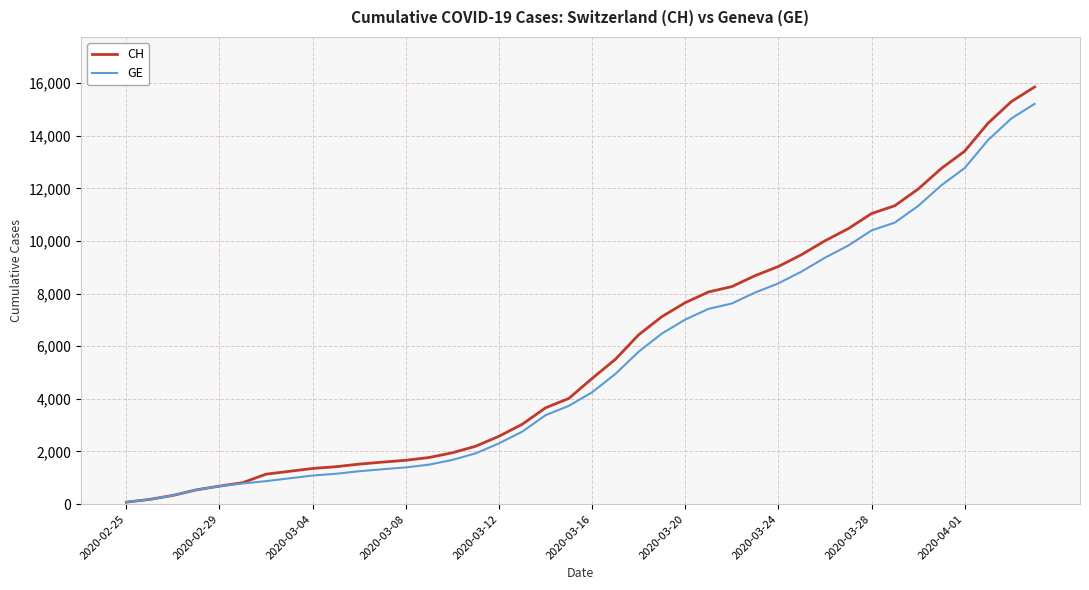

List the series in order of their overall mean, lowest first.

GE, CH